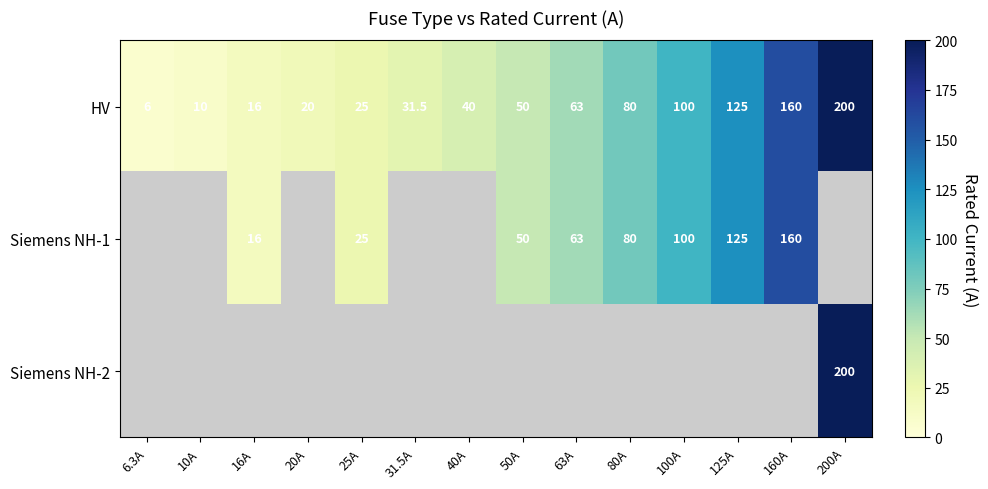

List the labels in order of HV value, largest first.

200A, 160A, 125A, 100A, 80A, 63A, 50A, 40A, 31.5A, 25A, 20A, 16A, 10A, 6.3A